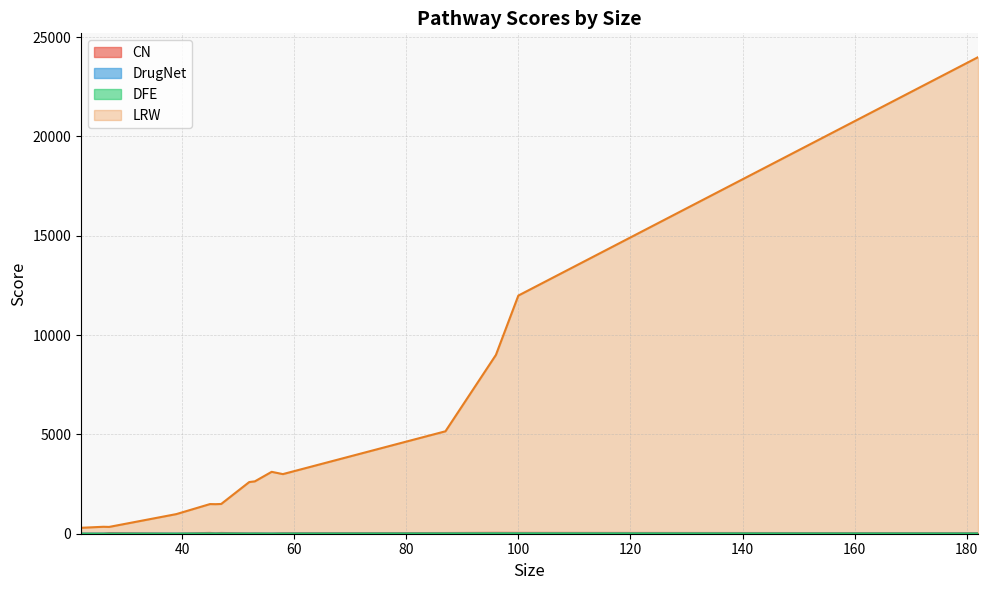

Reading left to right, transcribe all the data shown in this chart.

CN: 5.9	4.9	32.9	2.8	40.3	21.2	38.2	14.8	18.5	7.6	25.6	35.2	44.3	41.7	29.2
DrugNet: 0.5	0.5	0.6	0.5	1.0	0.7	0.9	0.7	0.7	0.5	0.8	1.0	1.1	1.1	0.9
DFE: 1.7	1.3	3.3	1.8	10.5	7.3	9.1	3.8	6.5	2.7	5.5	11.2	16.2	15.2	8.7
LRW: 298.0	350.1	342.2	987.7	1492.3	1487.3	1497.6	2600.8	2635.7	3115.8	3000.8	5156.1	9000.0	11987.0	23987.0